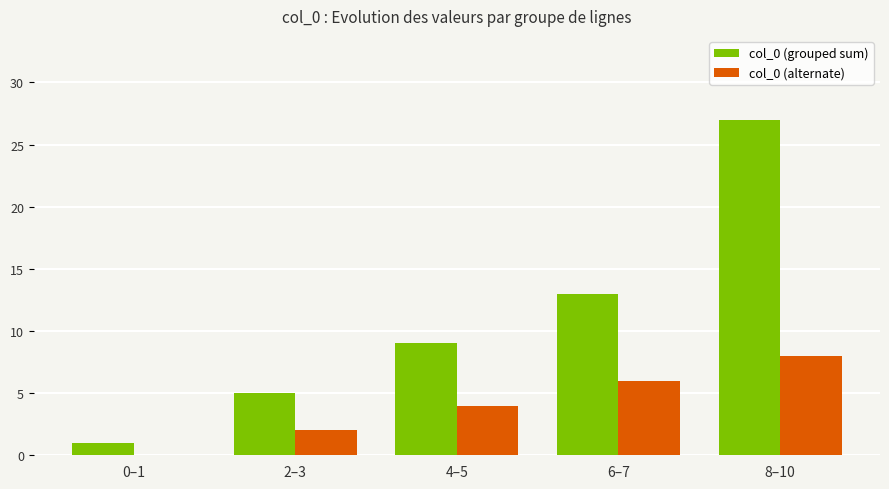

Count the col_0 (grouped sum) values in the range 5 to 13.

3